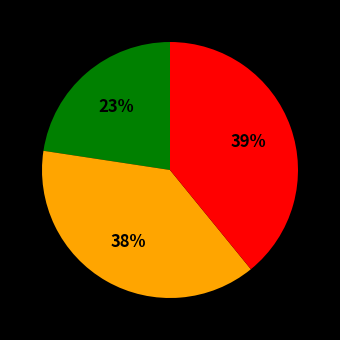

To the nearest percent, what is the average slice percentage?

33%